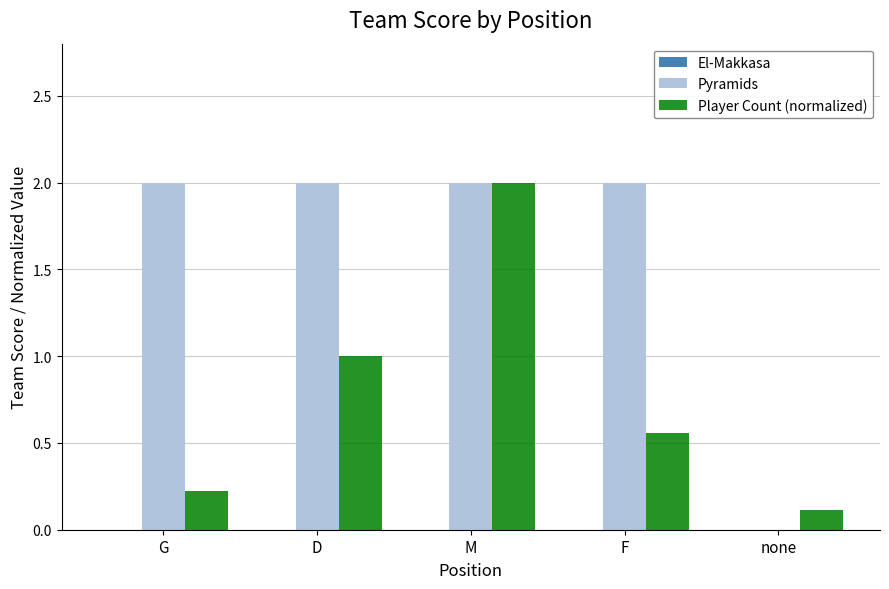

Which series changed the most between M and none?

Pyramids